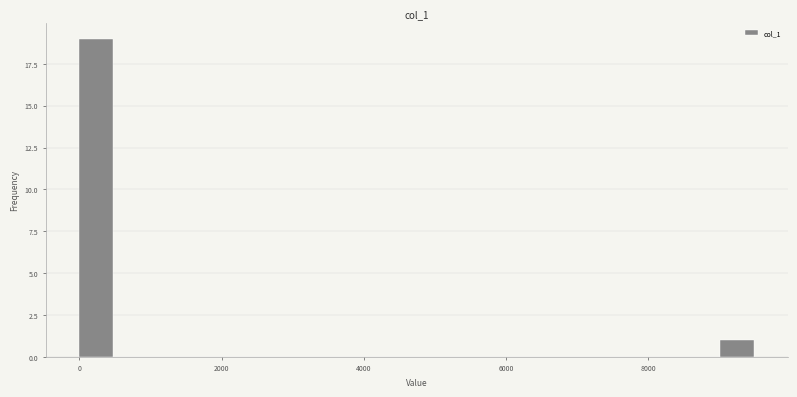

Read against the x-axis, roughly where is the centre of the tallest bar?

200